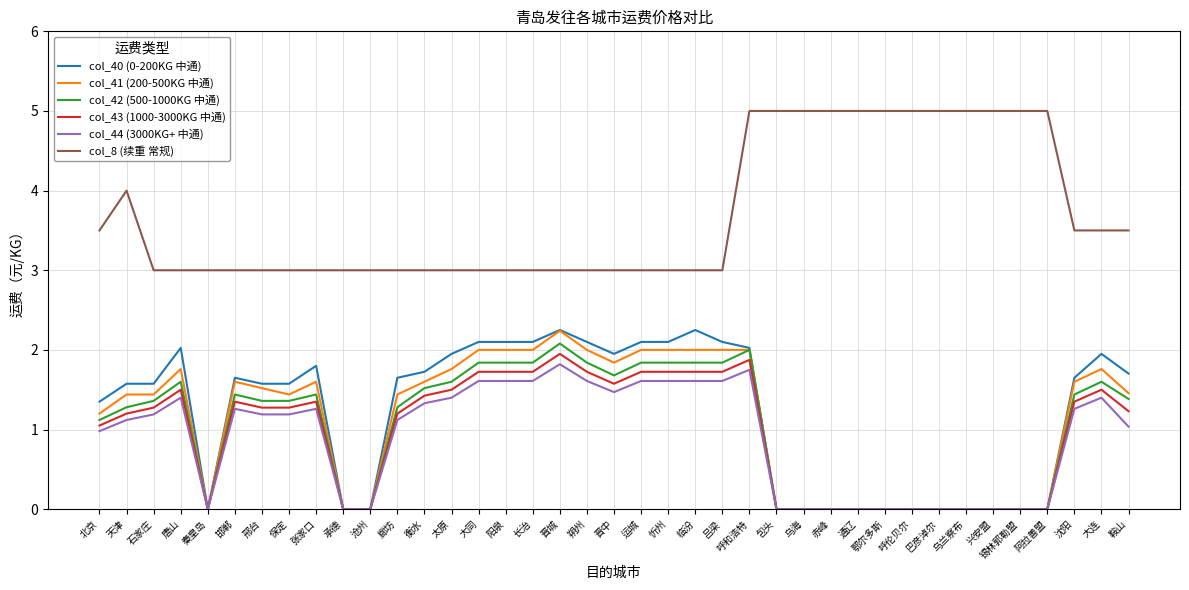

Does the chart display data point markers on the line(s)?

No